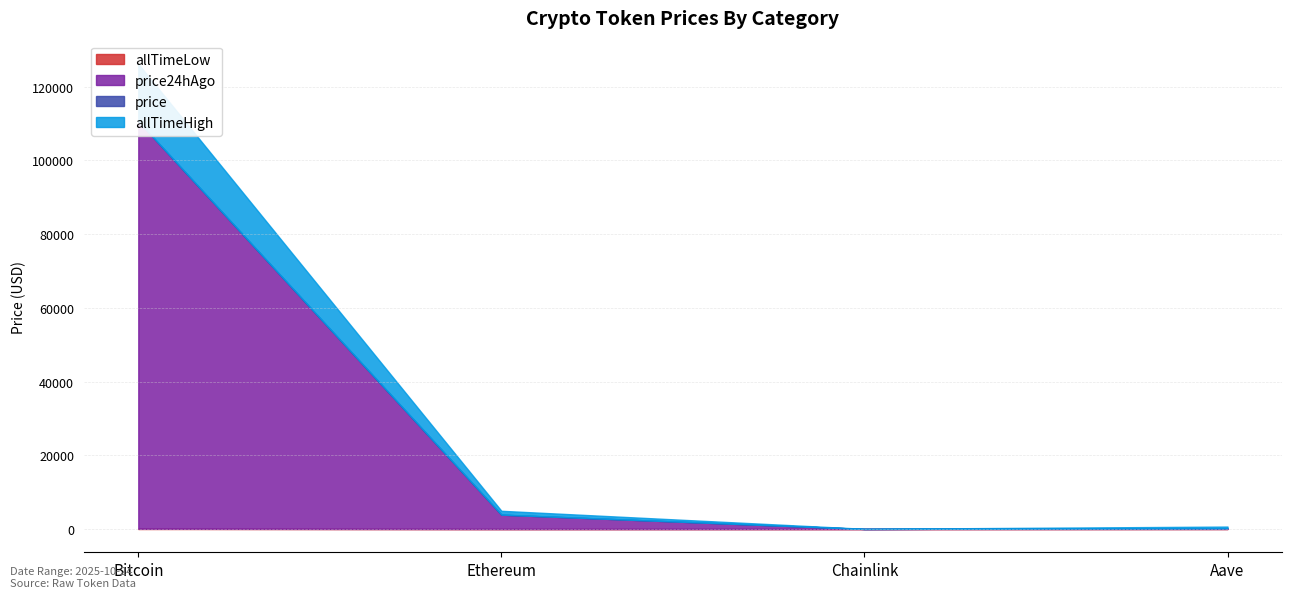

The Ethereum series shows 3909.2 at price. True or false?

True